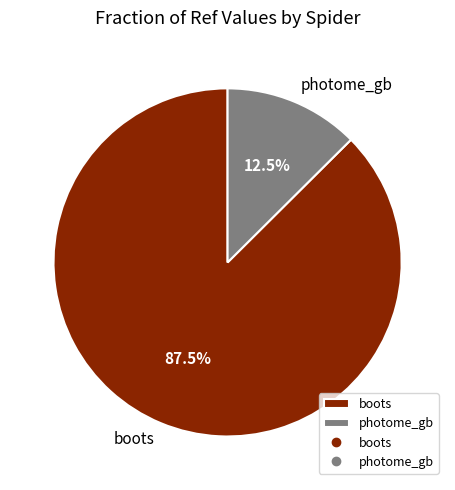

Do photome_gb and boots together represent more than half of the pie?

Yes